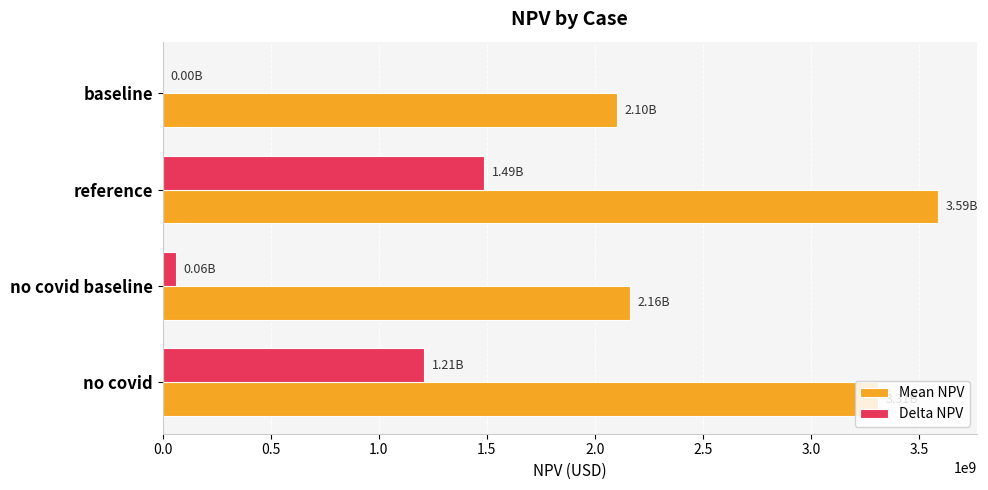

What is the sum of the Delta NPV values at reference and no covid?

2696204403.2